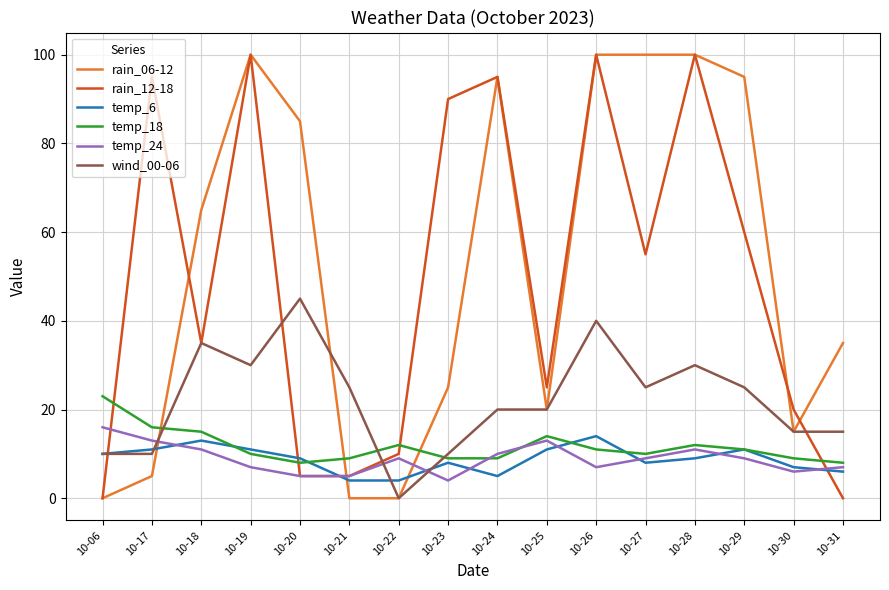

What is the difference between the highest and lowest values at 10-26?

93